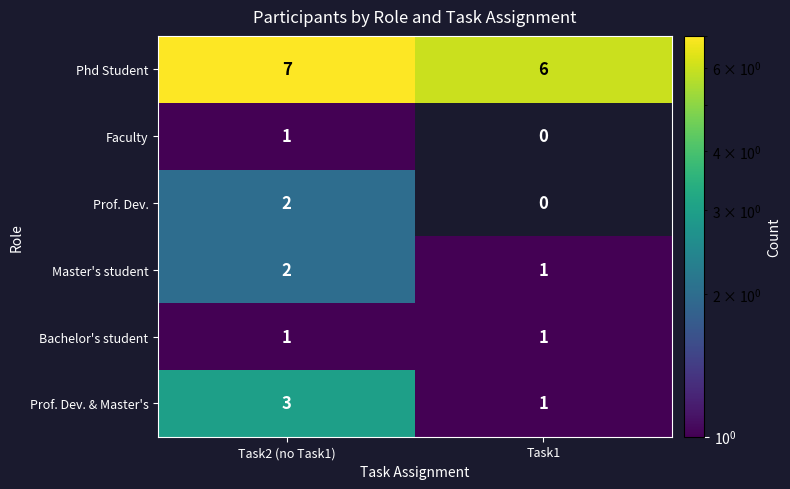

What is the difference between the highest and lowest values at Task2 (no Task1)?

6